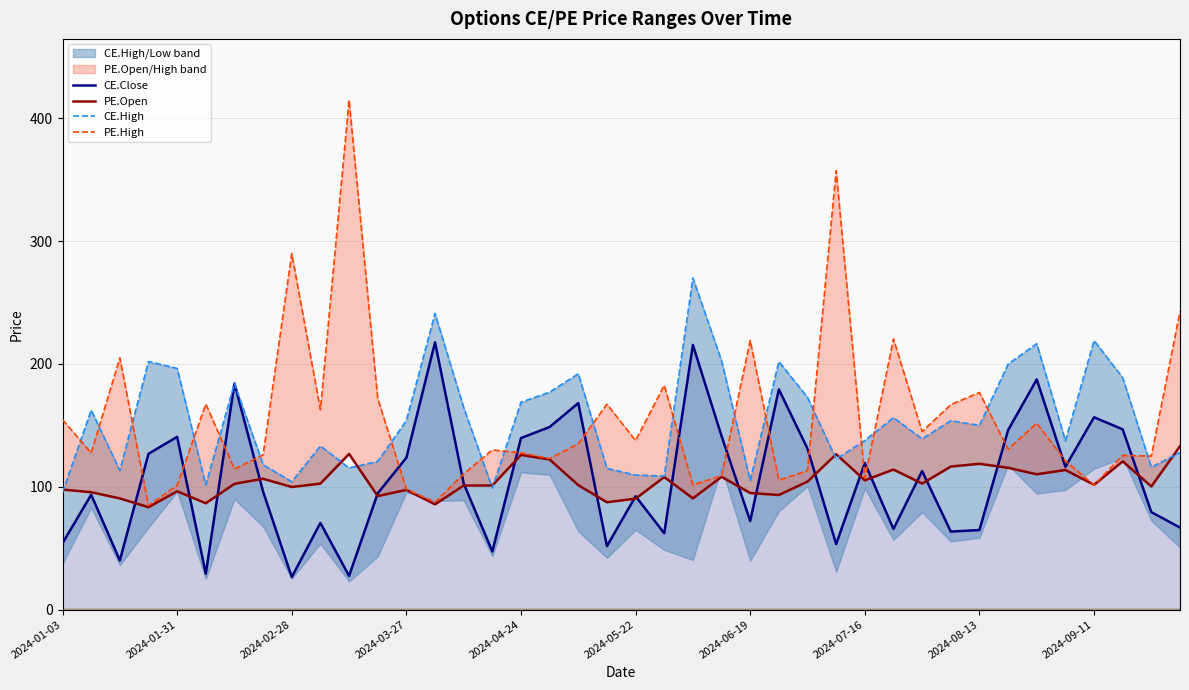

Is it true that CE.Close equals 189.2 at 2024-04-24?

False